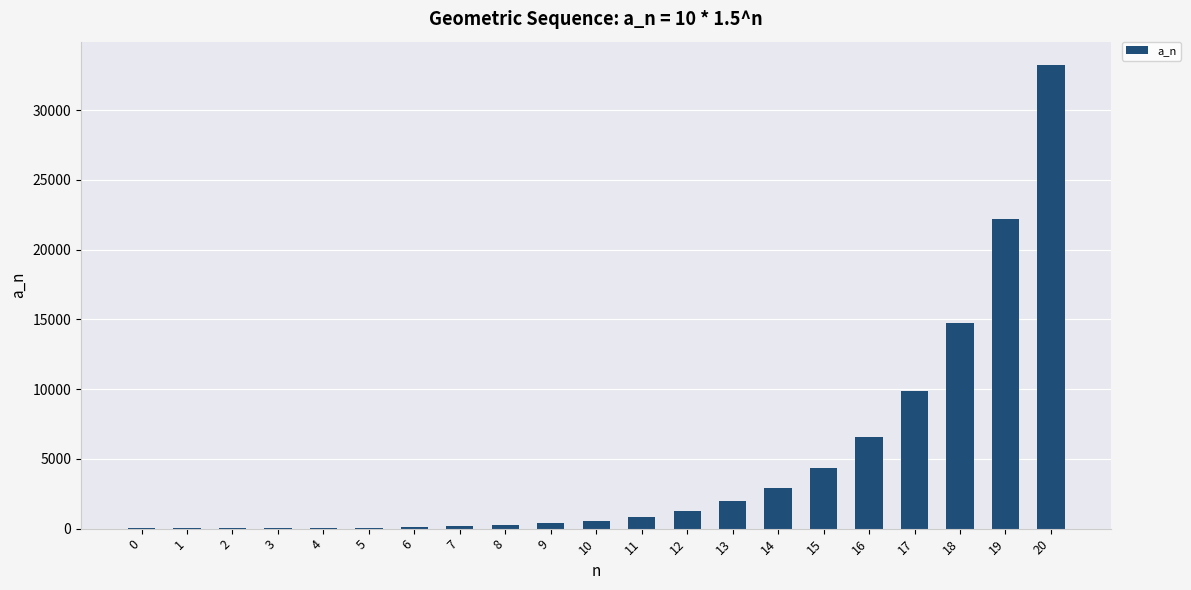

What is the sum of all values?

99737.7